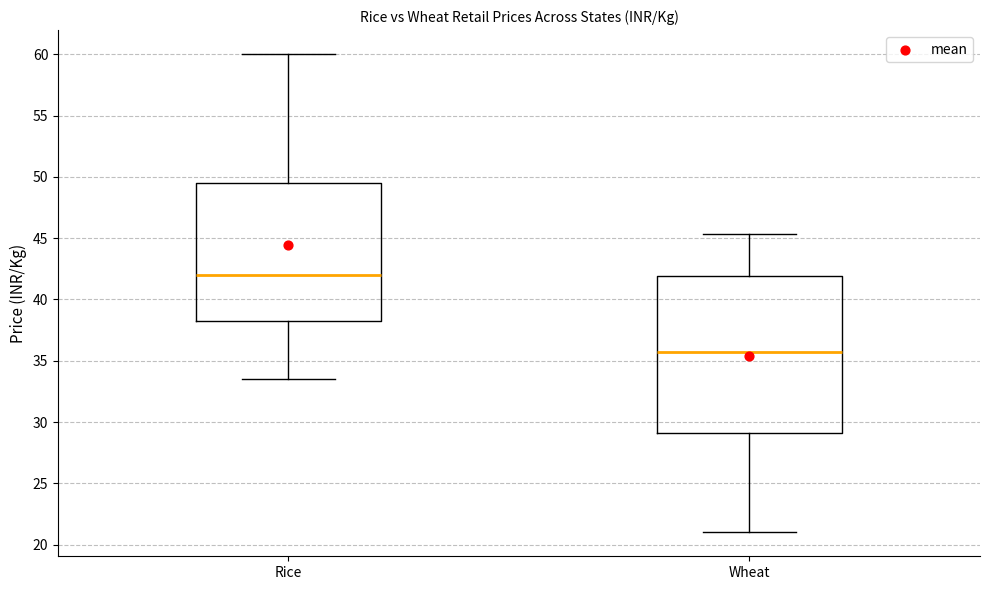

Where is the lower edge of the box for Wheat on the y-axis? The values are not printed on the chart, so give them approximately, as read against the axis.

29.0